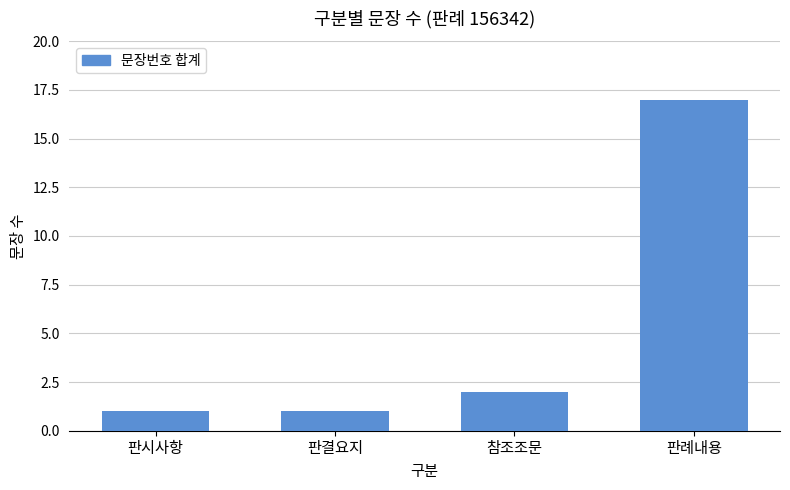

The chart shows a value of 1 at 참조조문. True or false?

False